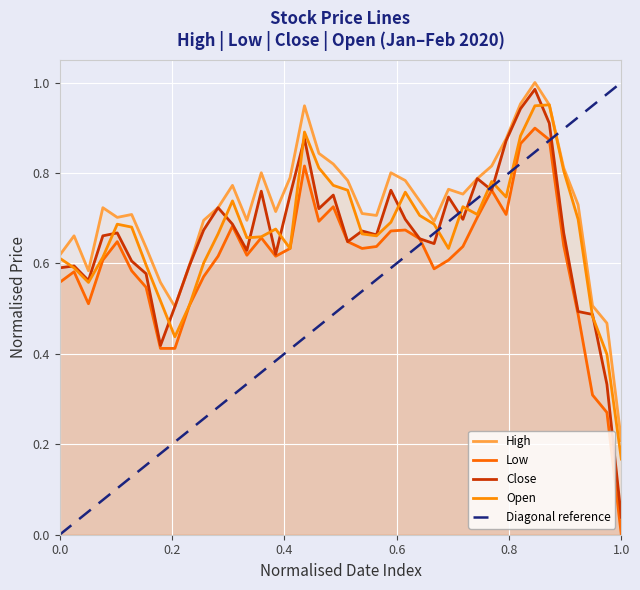

What is the difference between the highest and lowest values at 2020-01-14?

0.1